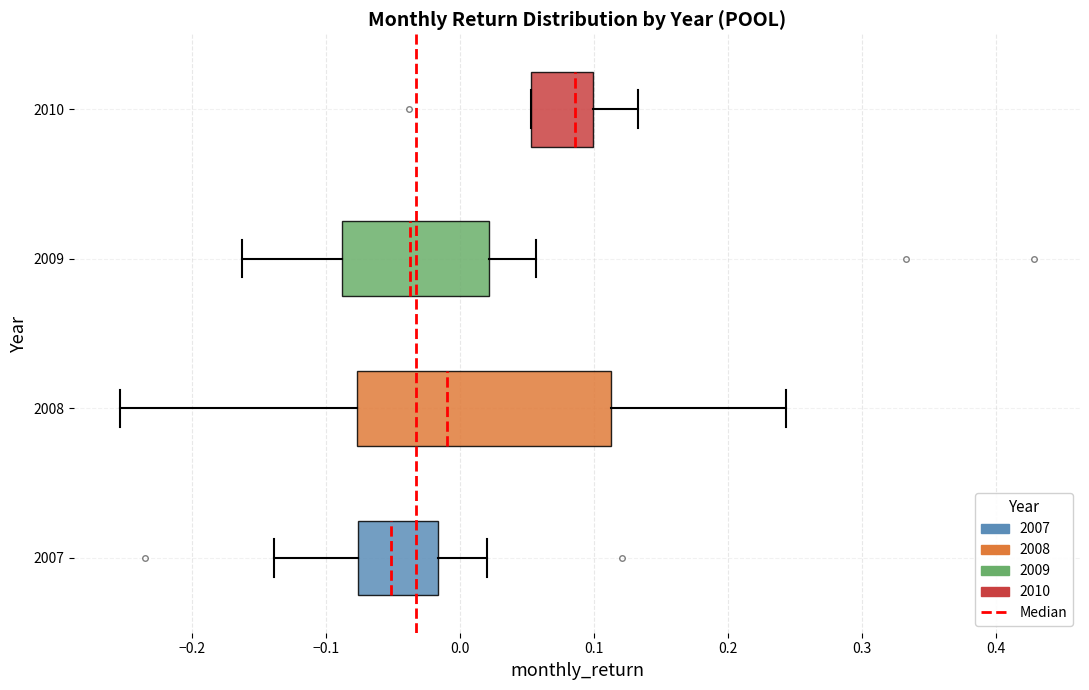

Which box has the furthest to the right median line?

2010